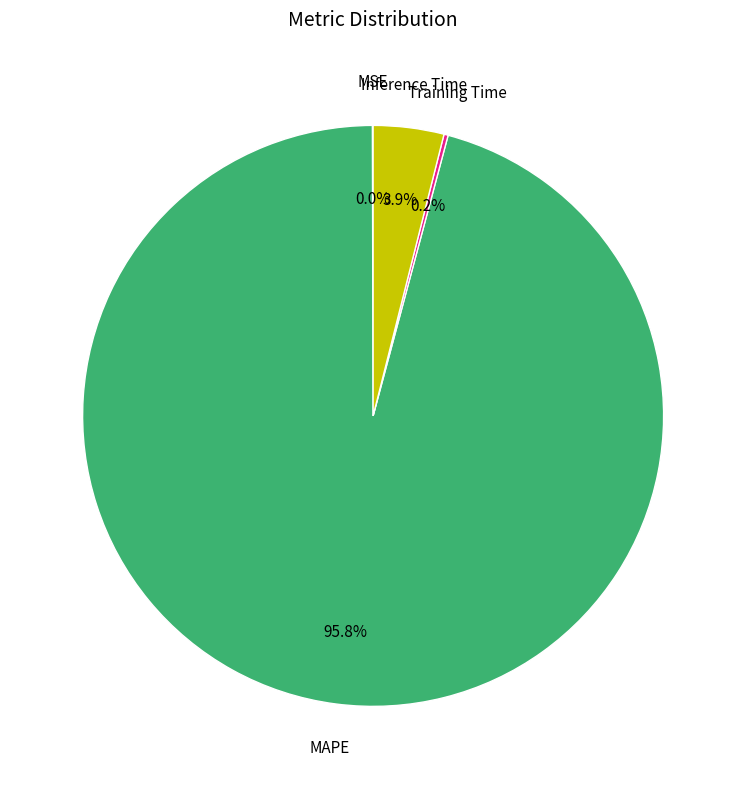

Is there any slice that represents more than half of the pie?

Yes